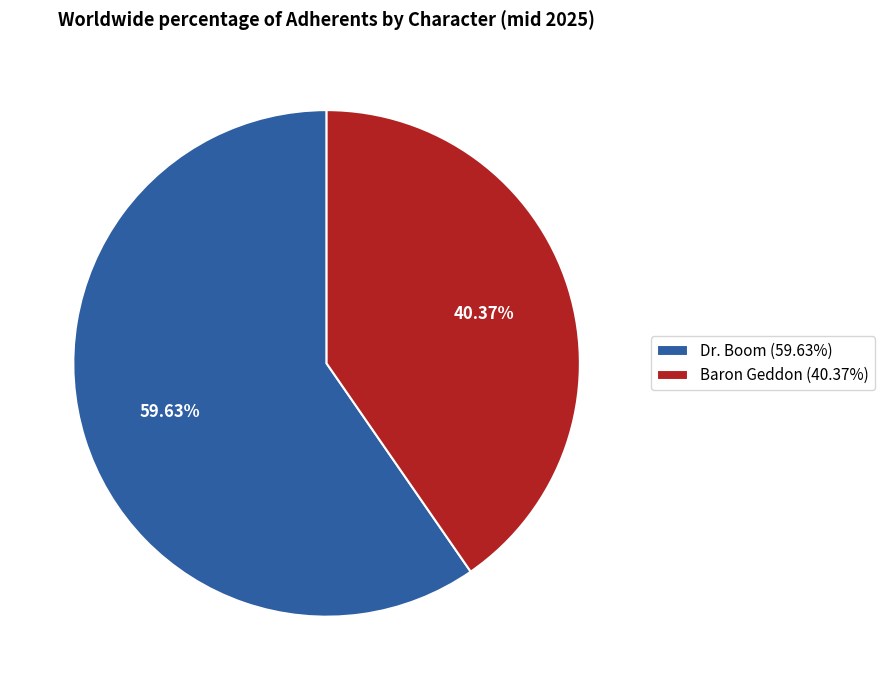

Approximately how many times larger is the value at Dr. Boom compared to Baron Geddon?

1.5